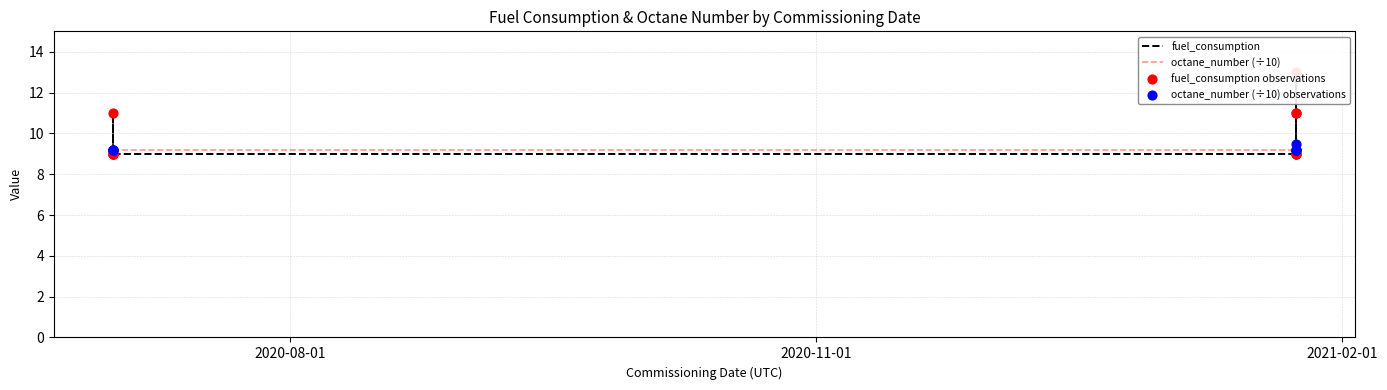

Which series has the largest total across all categories?

fuel_consumption